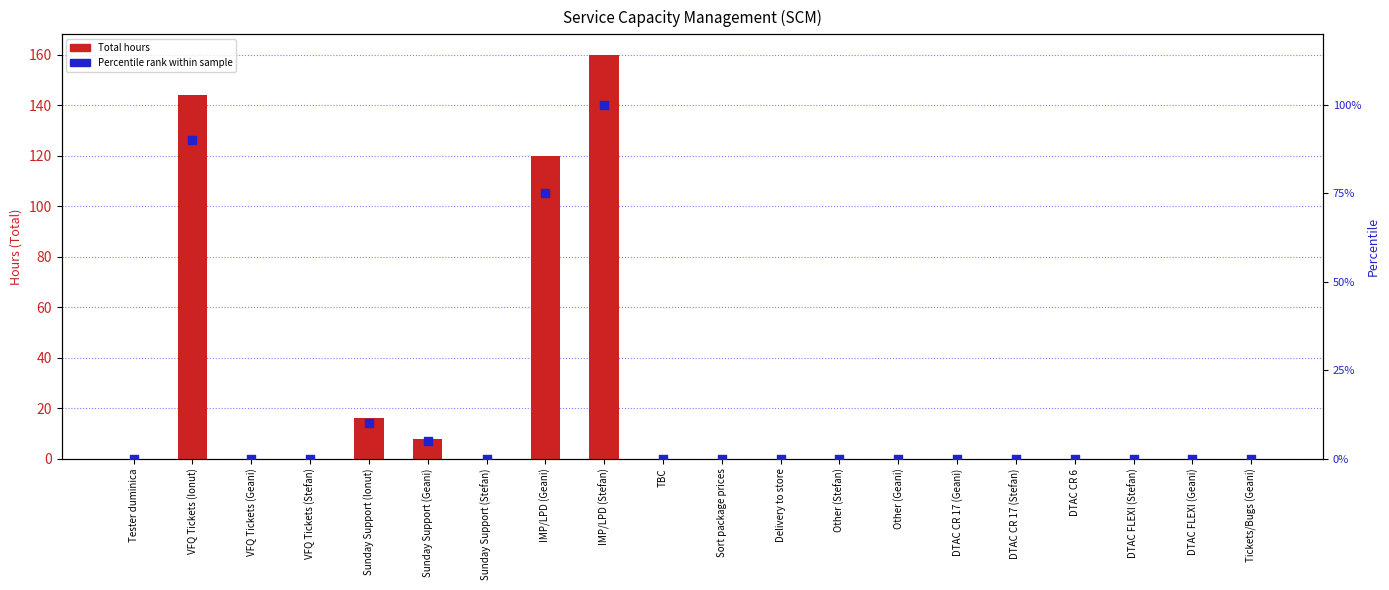

What are all the series names shown in the legend?

Total hours, Percentile rank